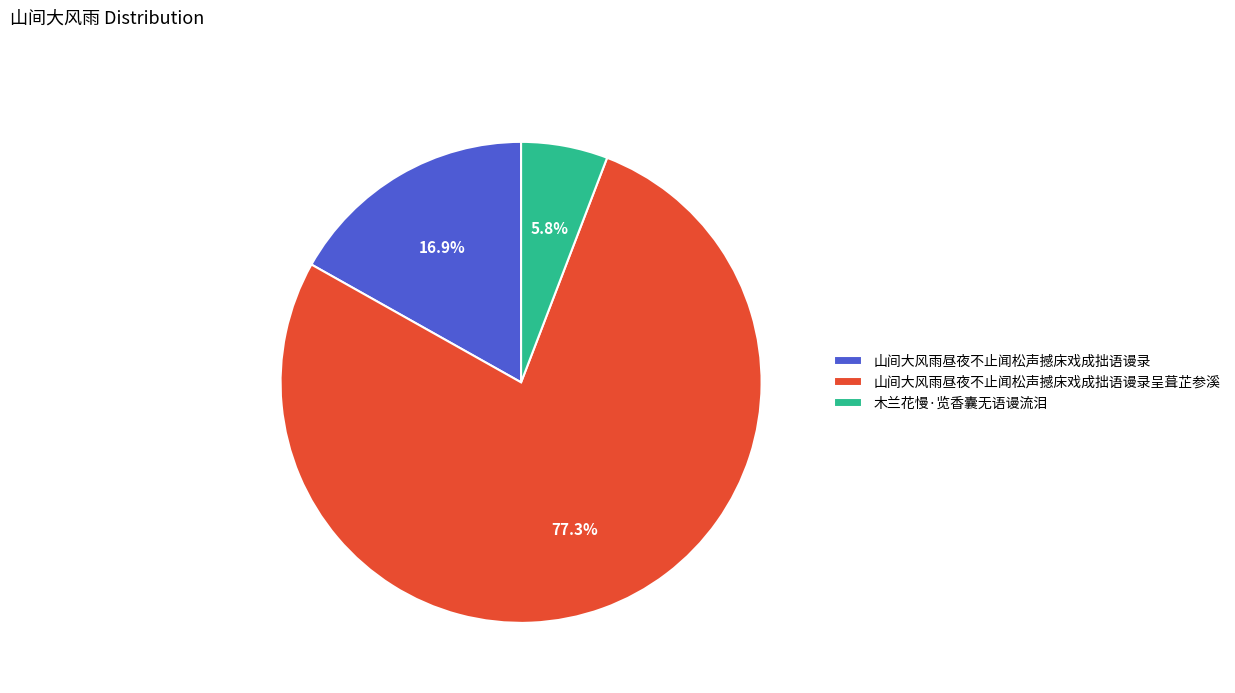

How many segments does this pie chart have?

3